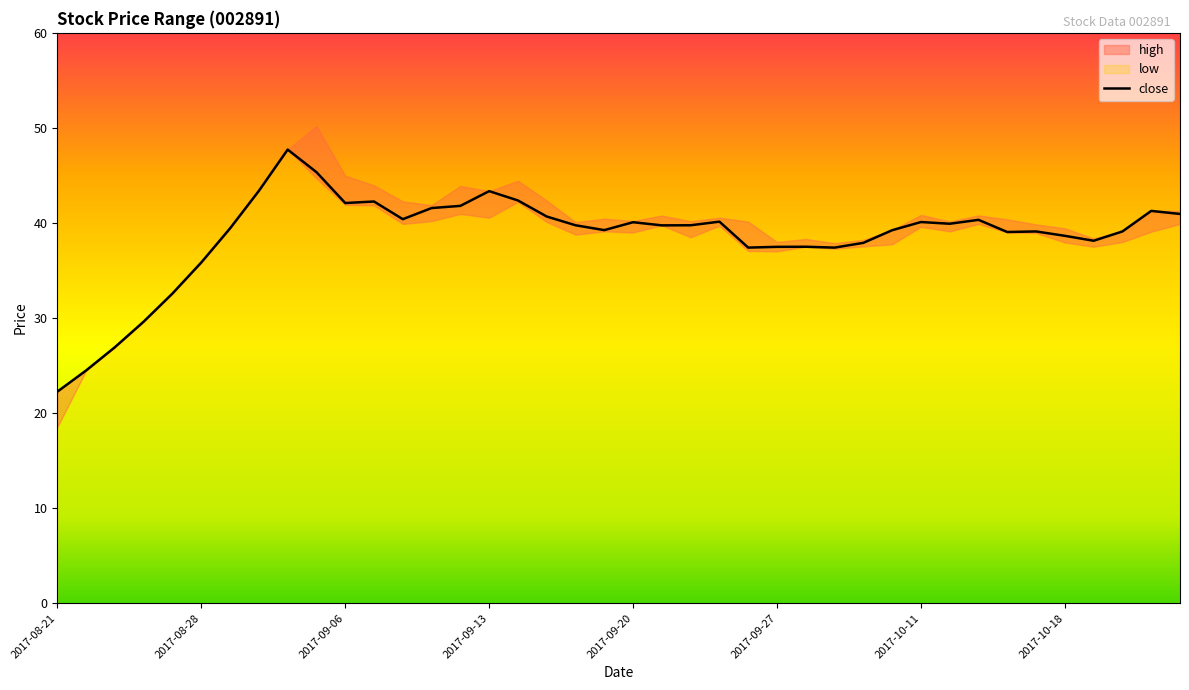

How many values in the high series are below 40?

16